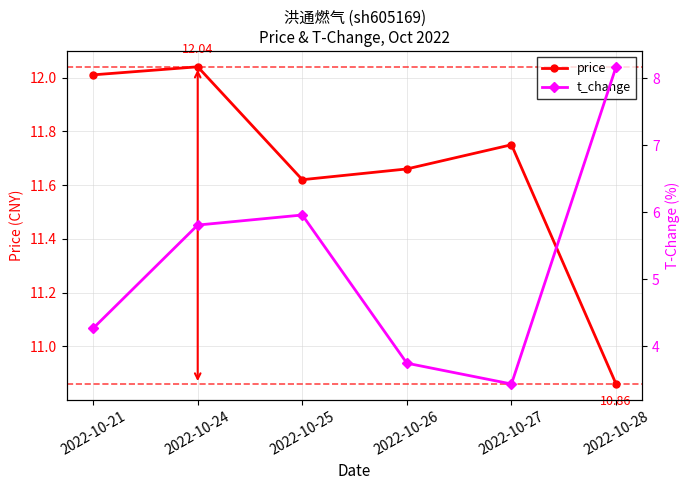

Reading right to left, extract all data points from this chart.

price: 2022-10-28=10.9	2022-10-27=11.8	2022-10-26=11.7	2022-10-25=11.6	2022-10-24=12.0	2022-10-21=12.0
t_change: 2022-10-28=8.2	2022-10-27=3.4	2022-10-26=3.8	2022-10-25=6.0	2022-10-24=5.8	2022-10-21=4.3